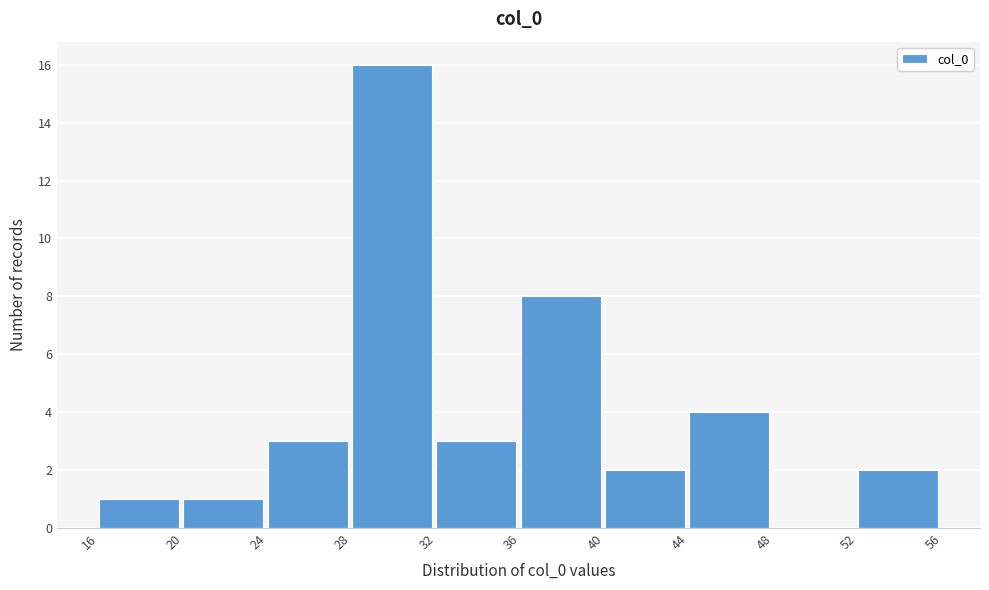

Reading left to right, list every bar in this chart as the range it spans on the x-axis followed by its height. The values are not printed on the chart, so give them approximately, as read against the axis.

16 to 20: 1
20 to 24: 1
24 to 28: 3
28 to 32: 16
32 to 36: 3
36 to 40: 8
40 to 44: 2
44 to 48: 4
48 to 52: 0
52 to 56: 2